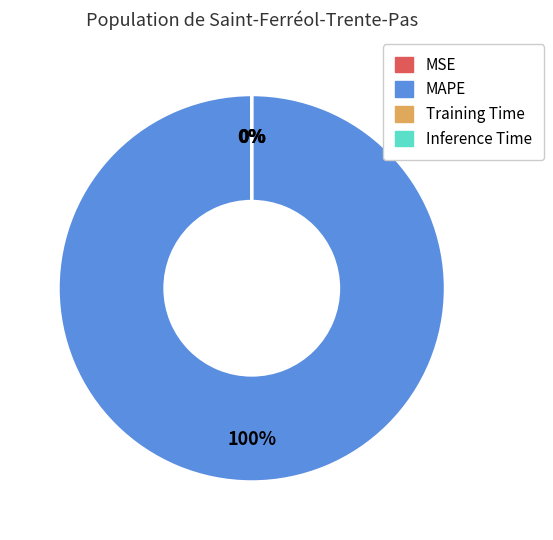

Count the number of slices in the pie.

4